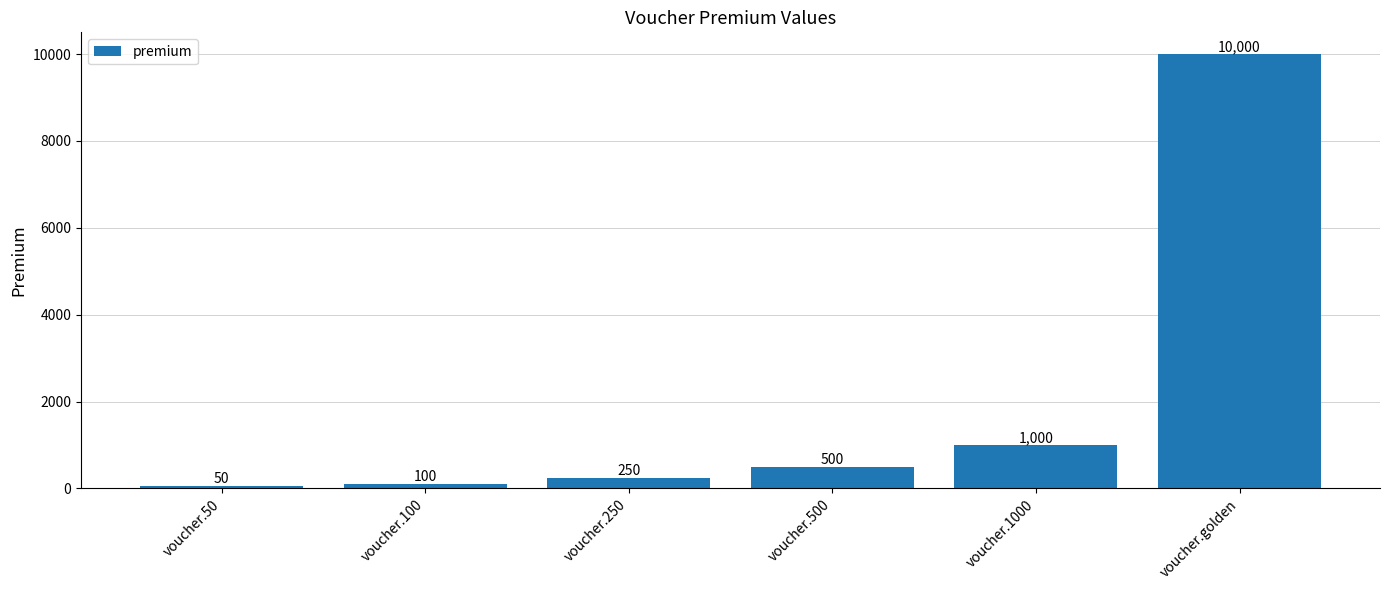

What is the label of the 5th bar from the left?

voucher.1000